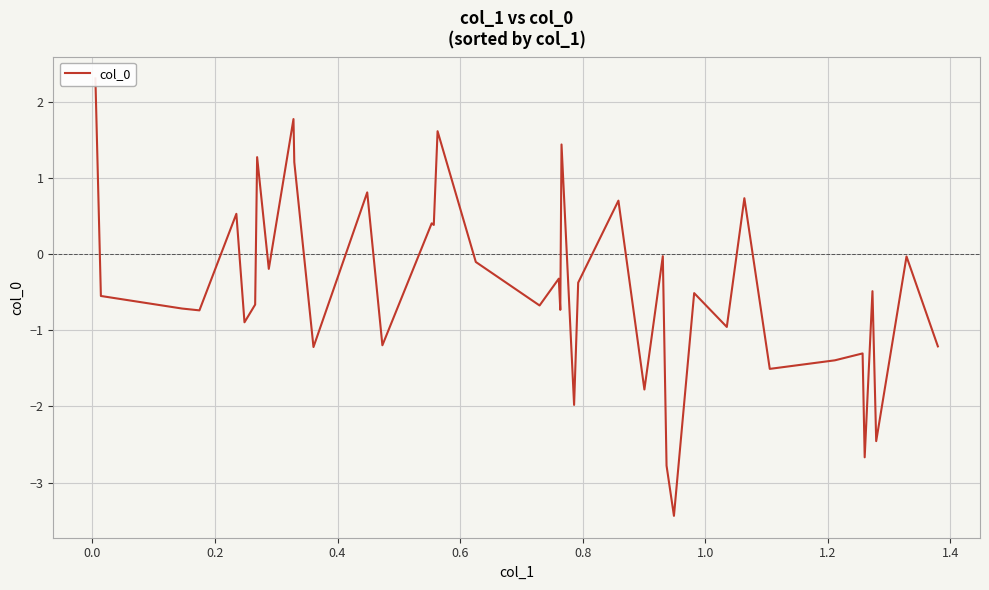

How many negative values are there?

28